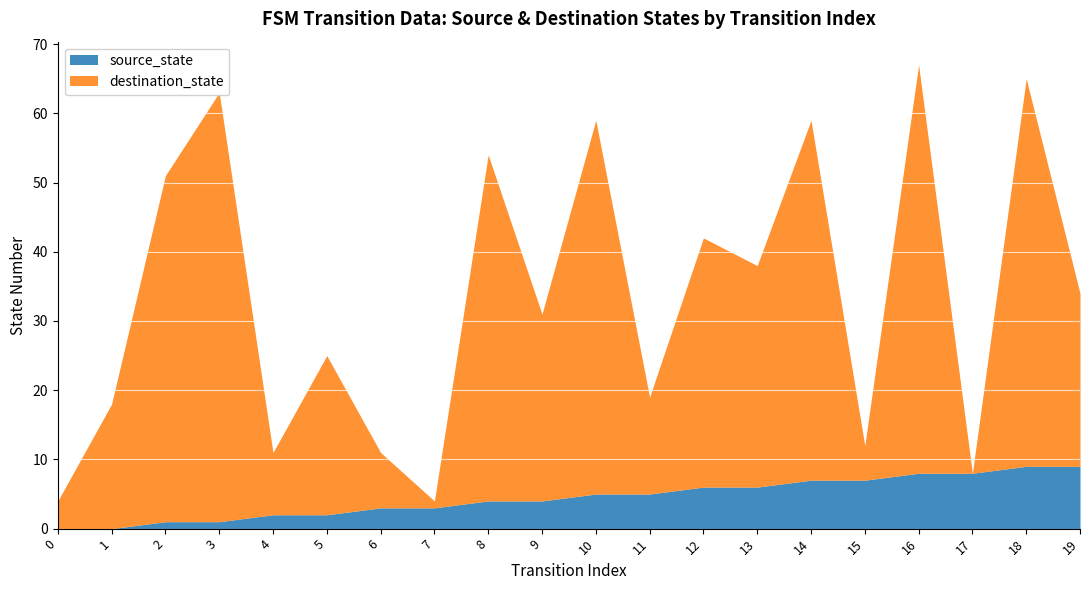

The value of source_state at 13 is 6. True or false?

True